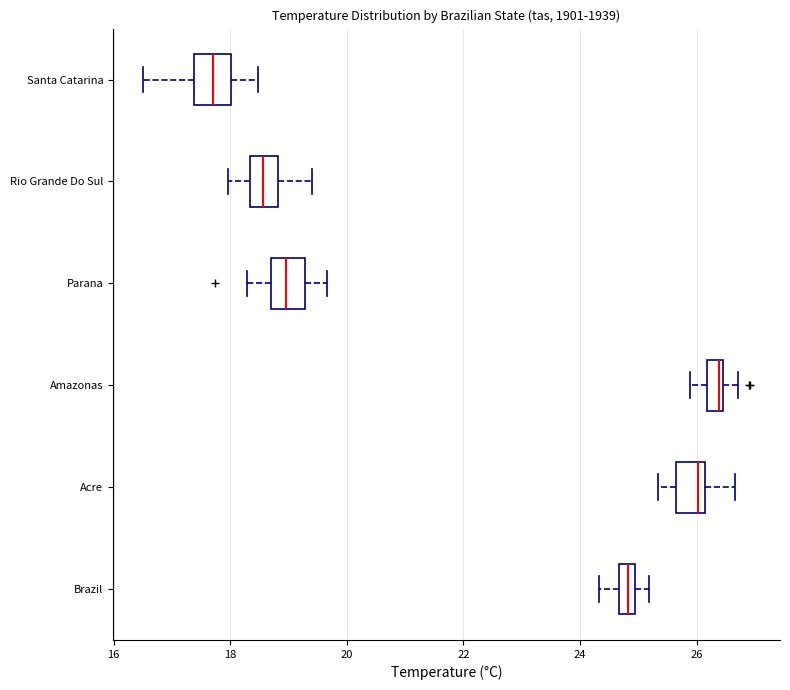

Where is the right edge of the box for Amazonas on the x-axis? The values are not printed on the chart, so give them approximately, as read against the axis.

26.4